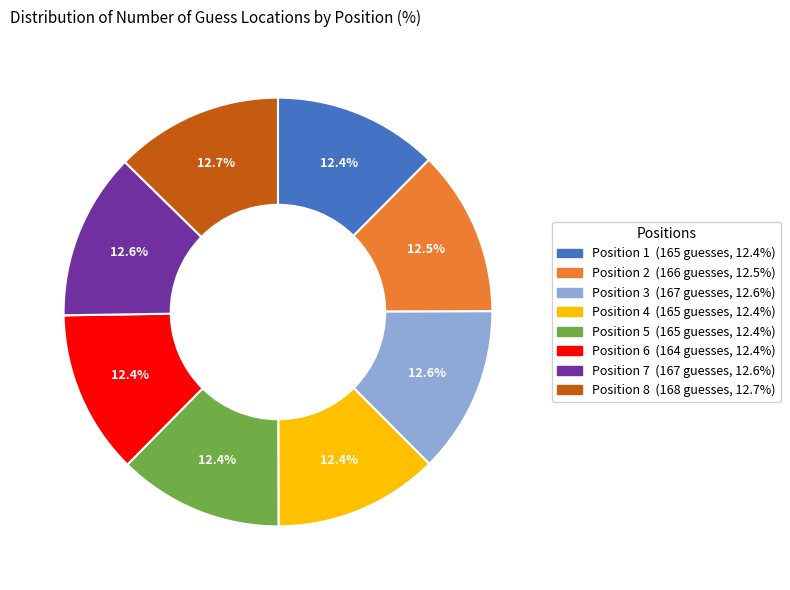

Is there a majority slice in this chart?

No